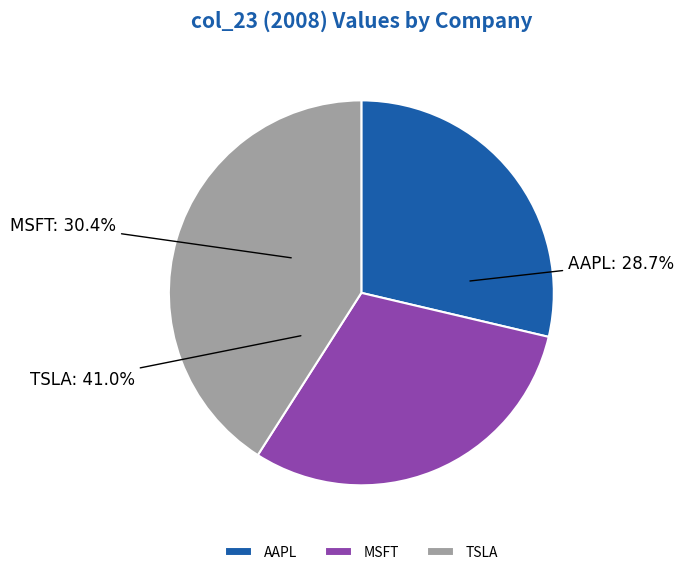

How many slices are in this pie chart?

3